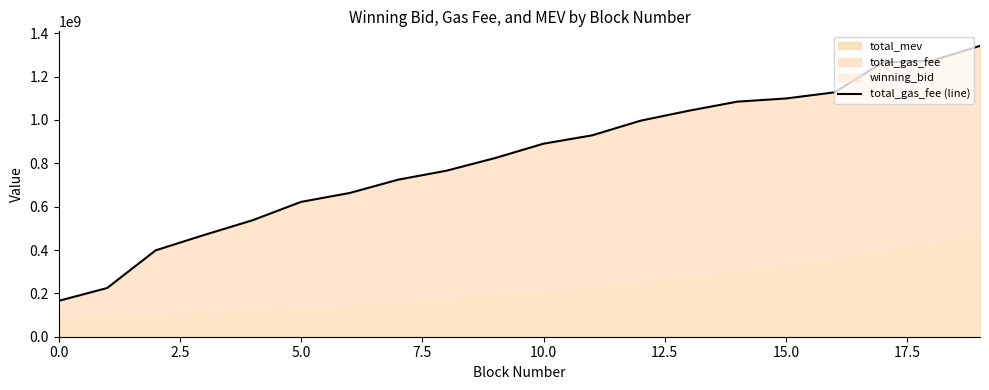

What is the highest value of the total_gas_fee (line) series?

1341900000